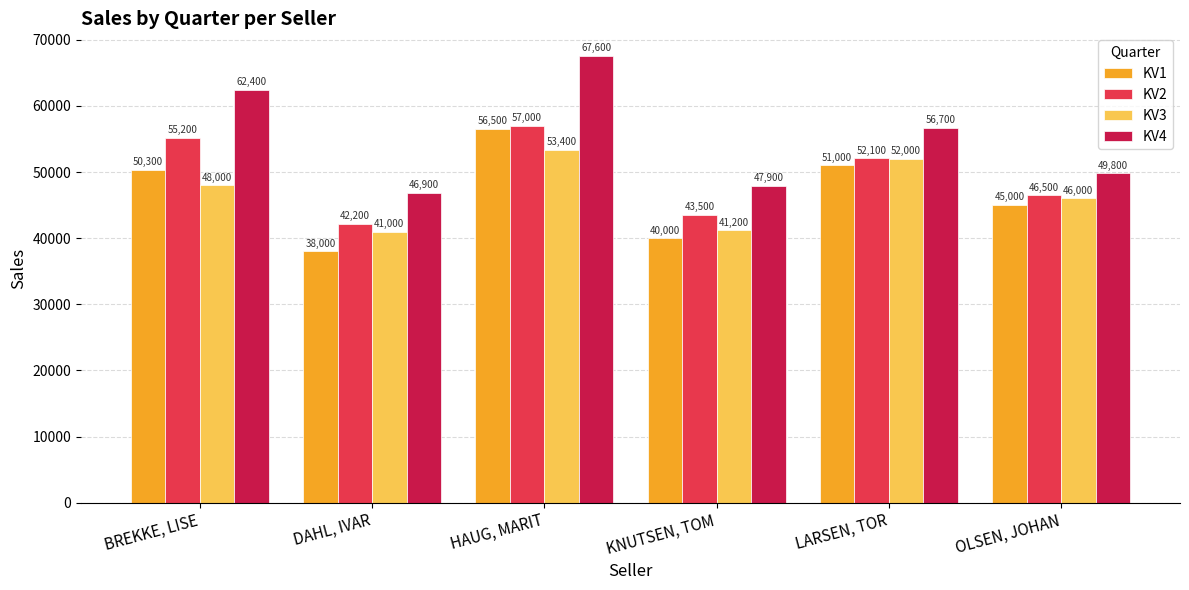

What are all the series names shown in the legend?

KV1, KV2, KV3, KV4